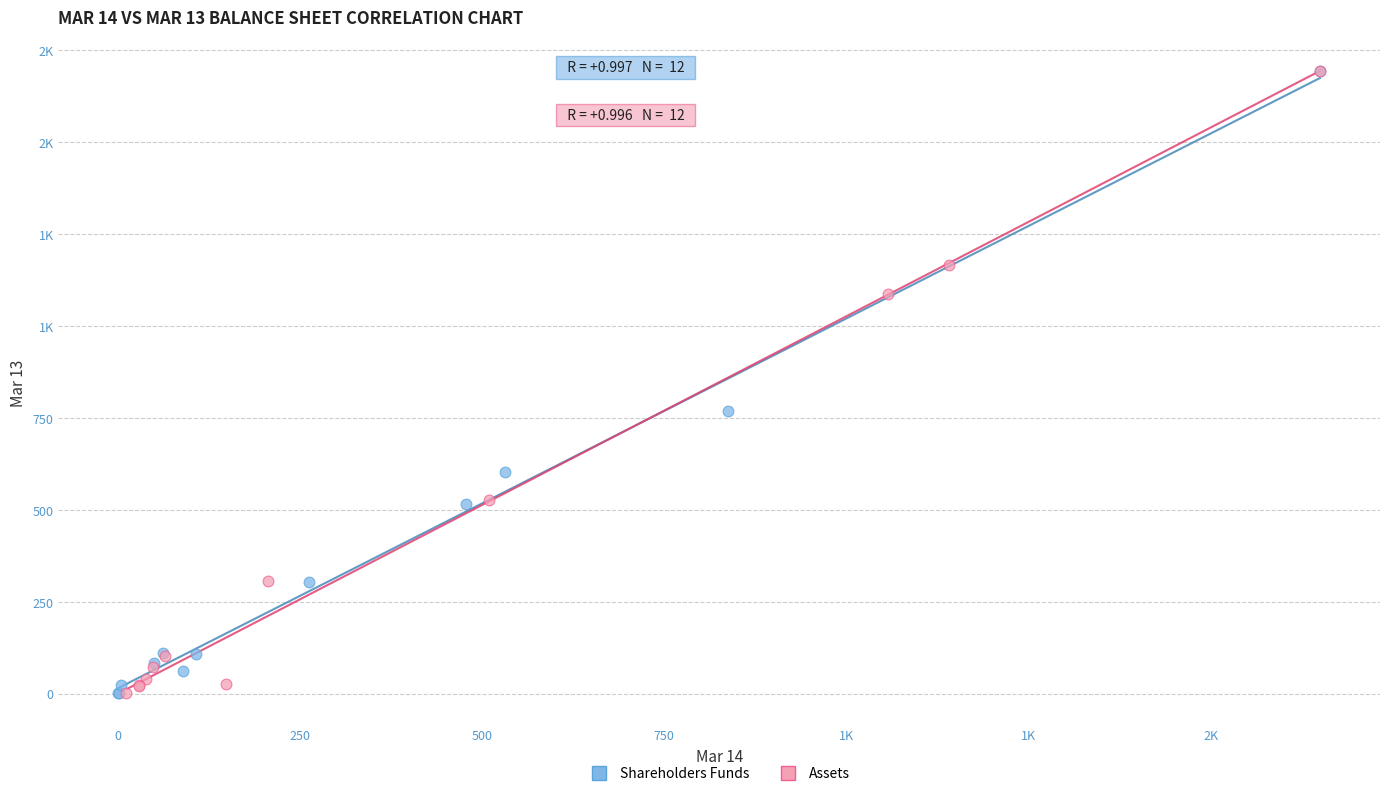

What are all the series names shown in the legend?

Shareholders Funds, Assets